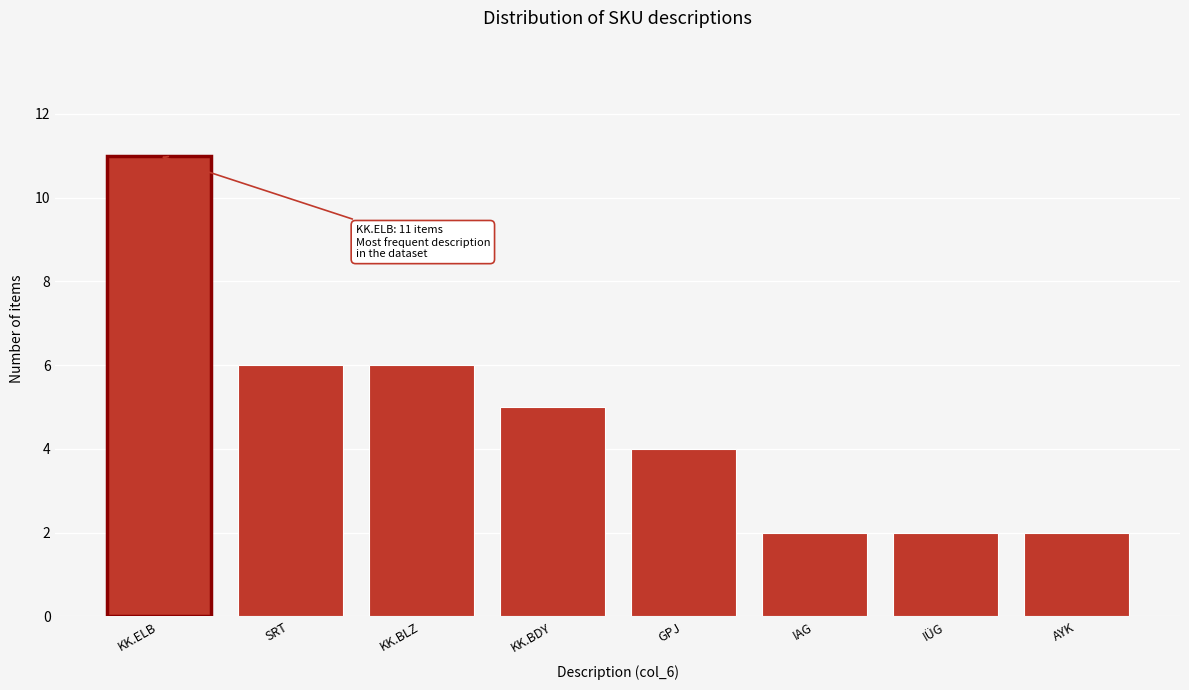

Reading left to right, what are all the values shown in this chart?

KK.ELB=11	SRT=6	KK.BLZ=6	KK.BDY=5	GPJ=4	IAG=2	IÜG=2	AYK=2